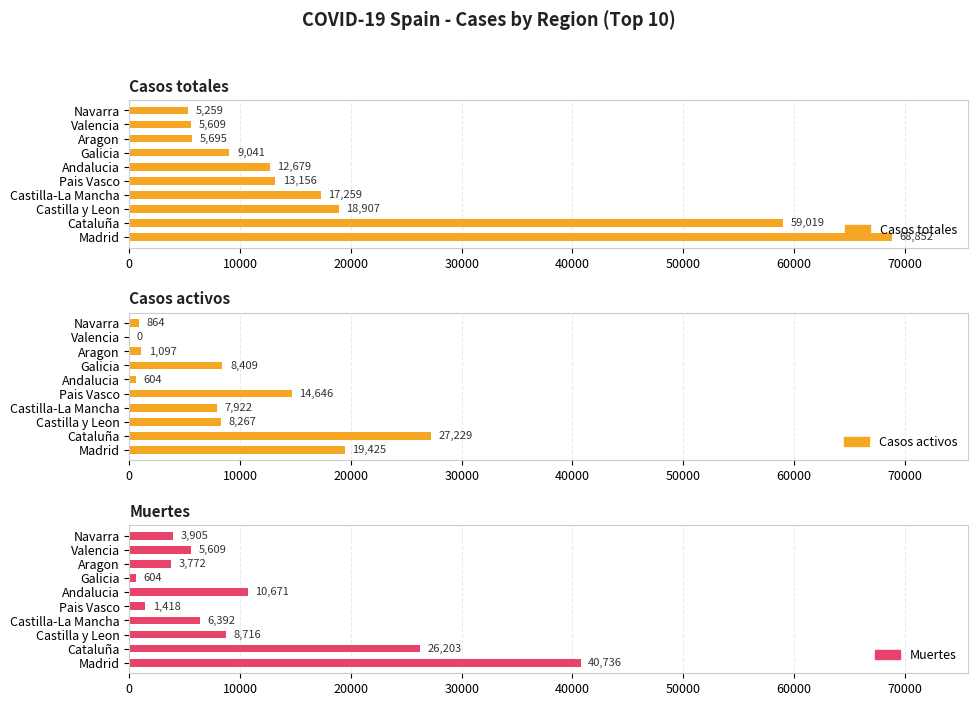

The Casos totales series shows 14230 at 60000. True or false?

False